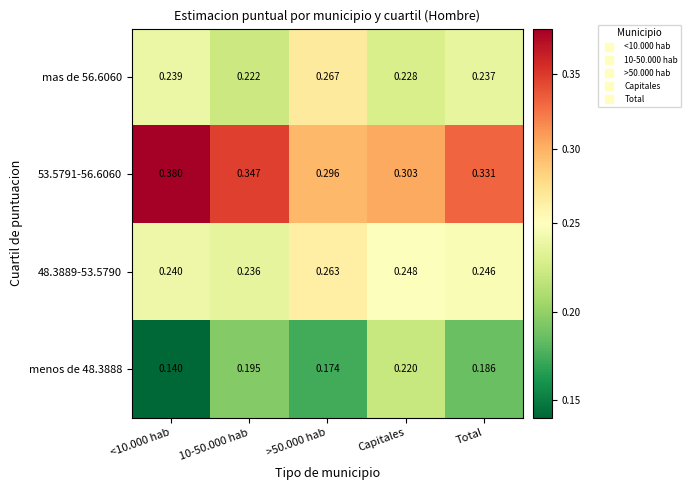

Is the value of 53.5791-56.6060 at Total greater than the value of menos de 48.3888 at 10-50.000 hab?

Yes